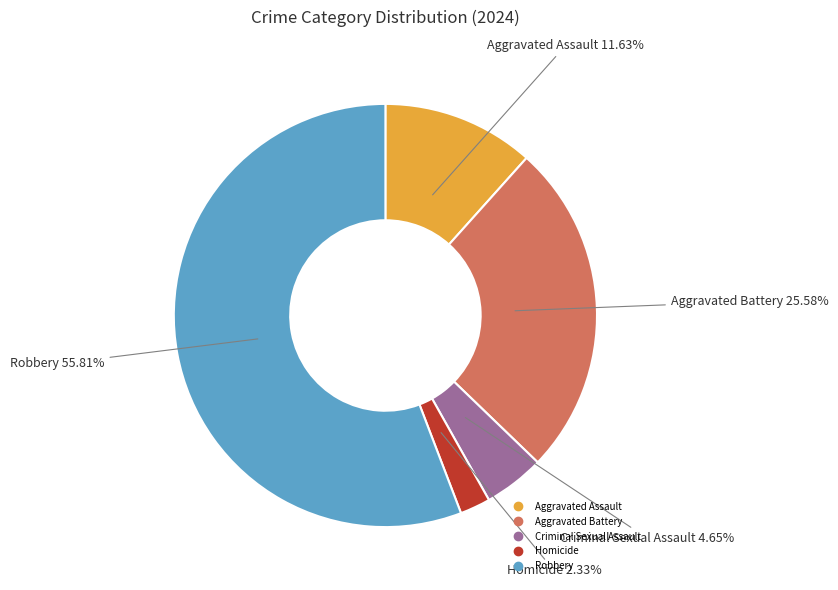

What percentage do Criminal Sexual Assault and Homicide together represent?

7.0%